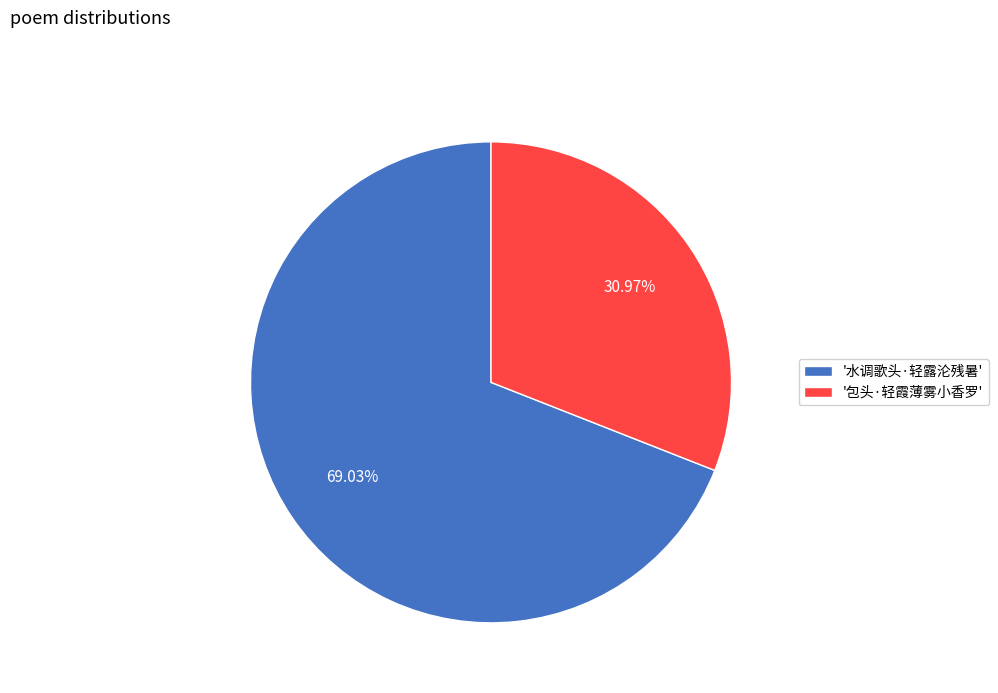

Which category accounts for the majority?

'水调歌头·轻露沦残暑'